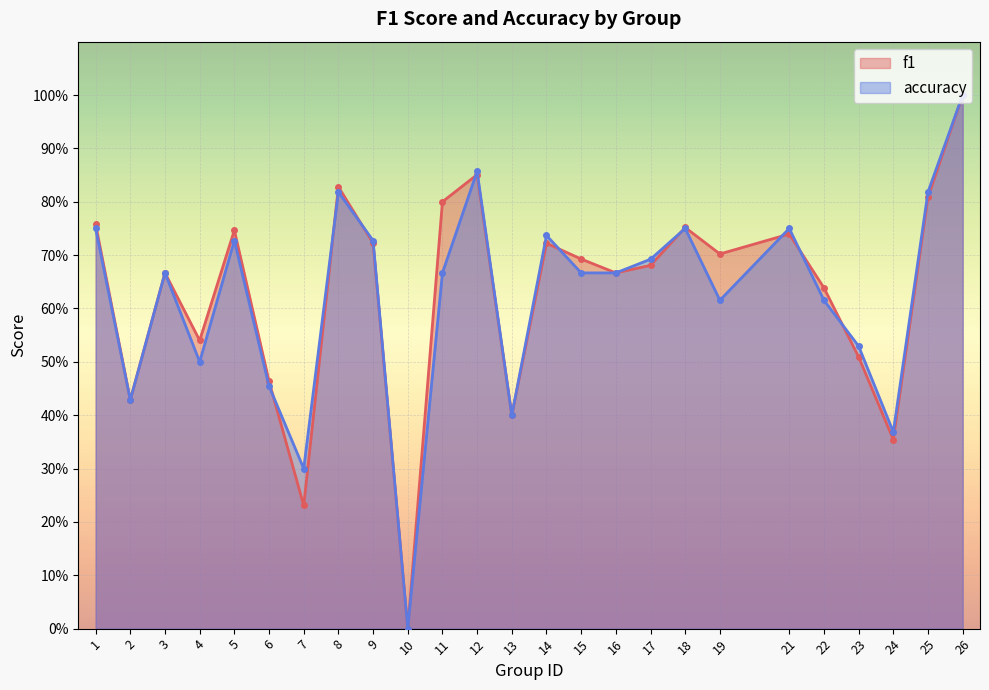

Where is the first local maximum for accuracy?

3